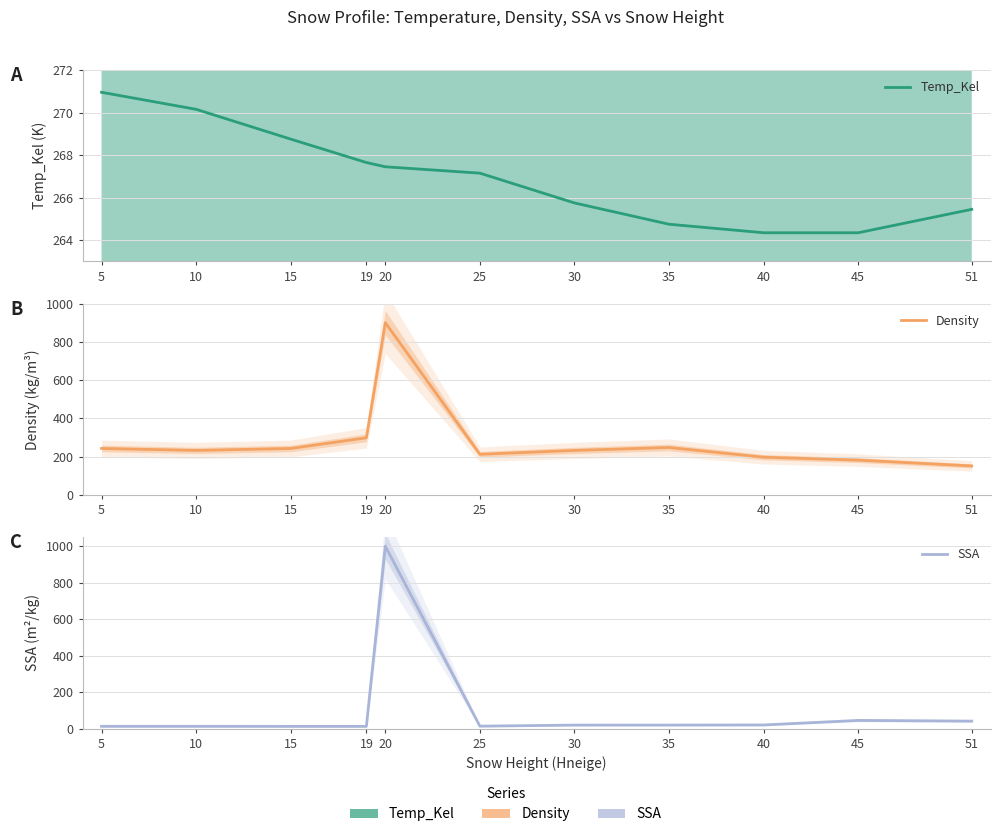

Which series has the largest total across all categories?

Density